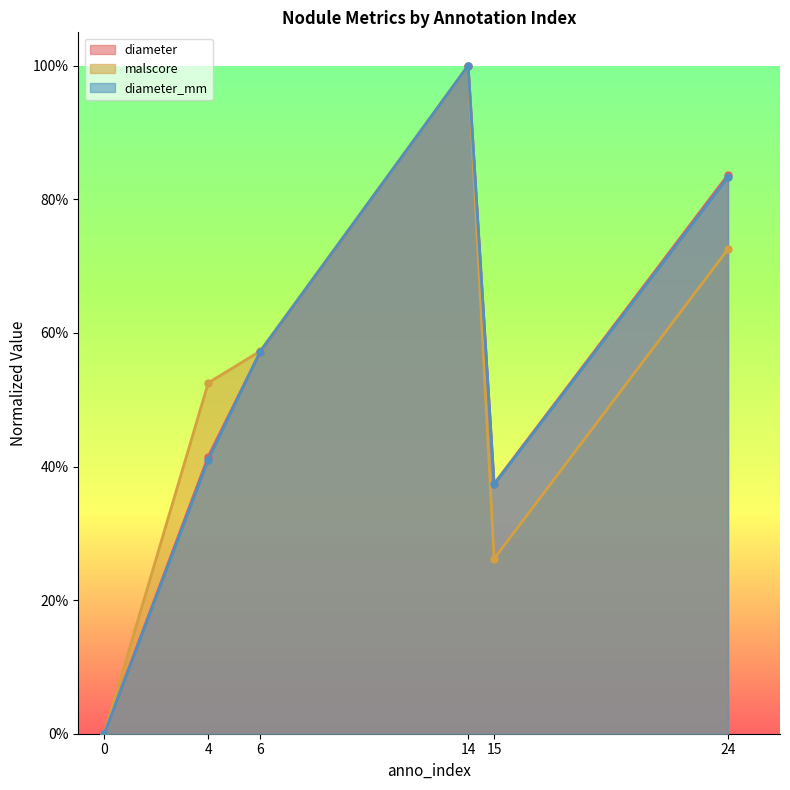

Count the number of categories in the chart.

6